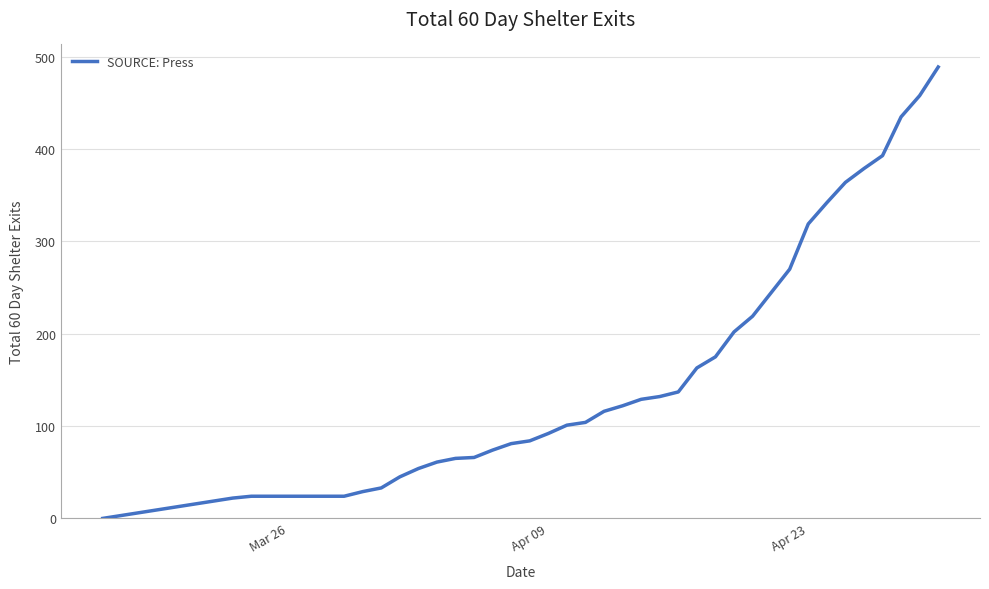

What is the difference between the maximum and minimum values?

489